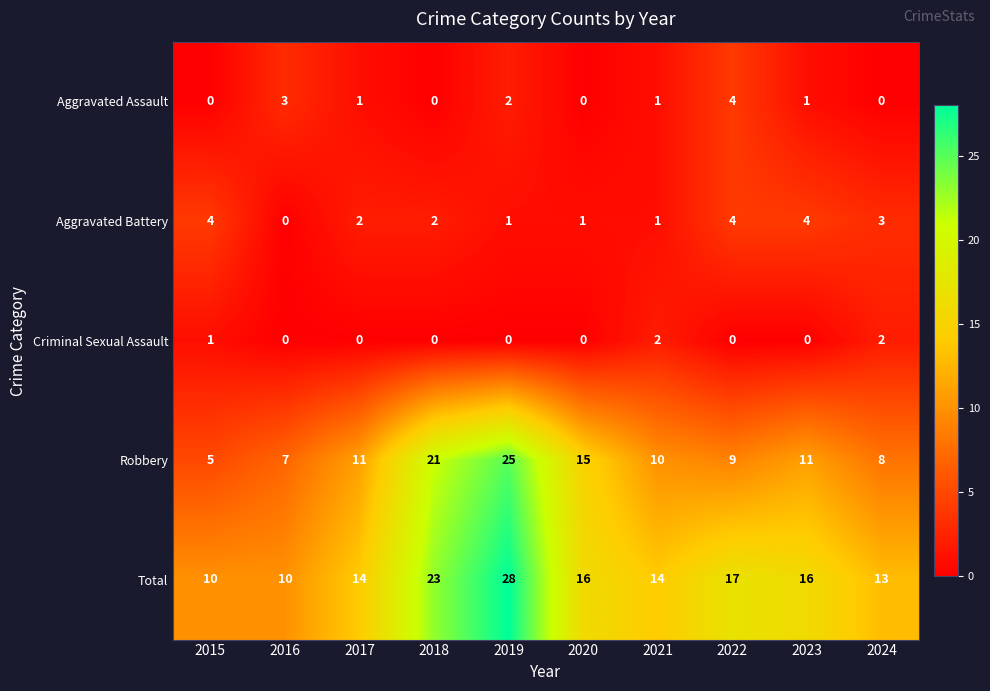

What is the total value across all series at 2024?

26